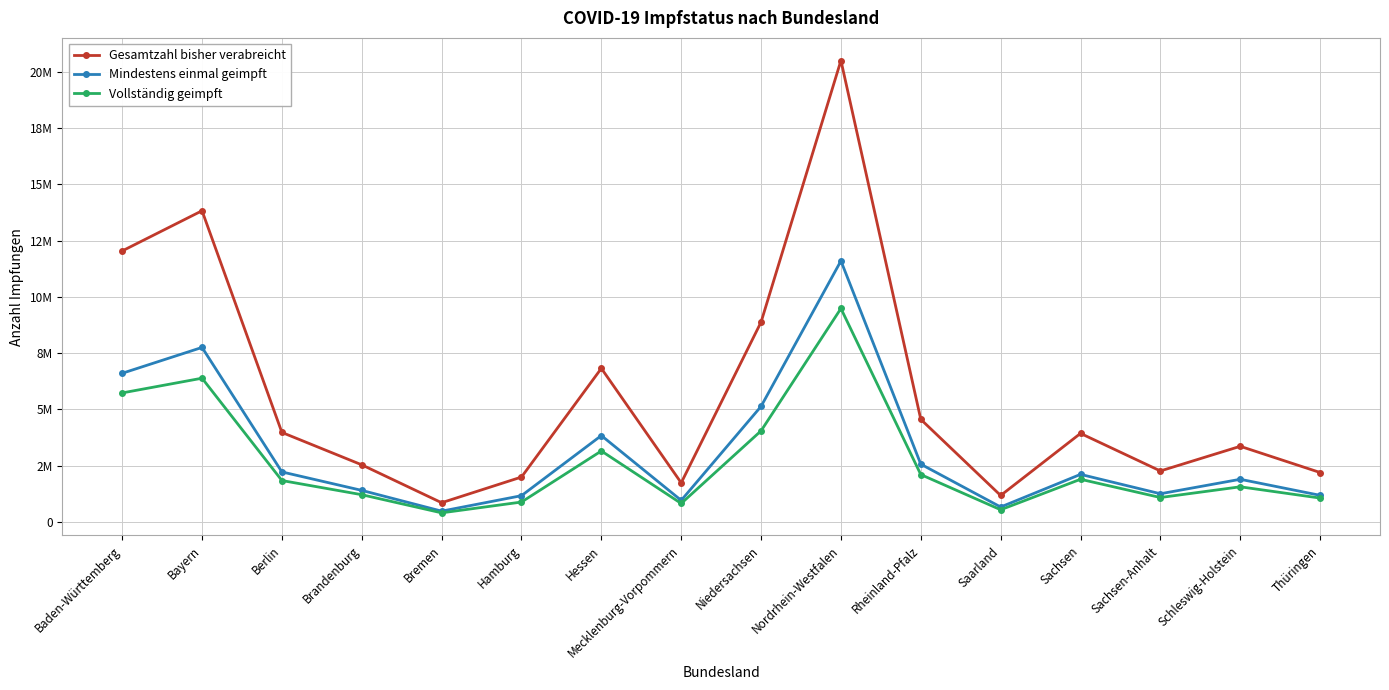

True or false: Vollständig geimpft and Mindestens einmal geimpft intersect in this chart.

False